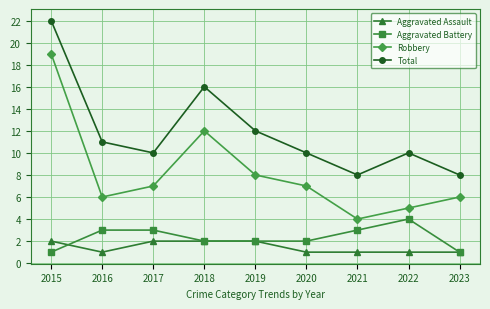

At which label does Total reach its peak?

2015